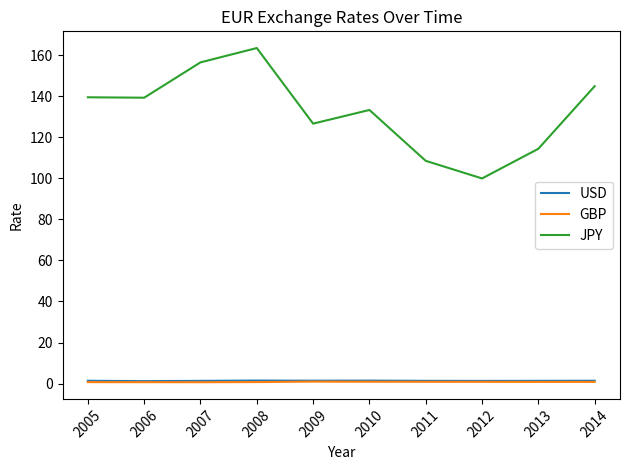

Which series has the largest range (max minus min)?

JPY